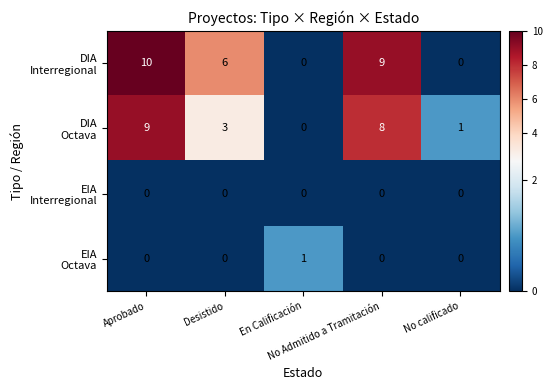

Rank the series by their maximum value, from lowest to highest.

EIA Interregional, EIA Octava, DIA Octava, DIA Interregional